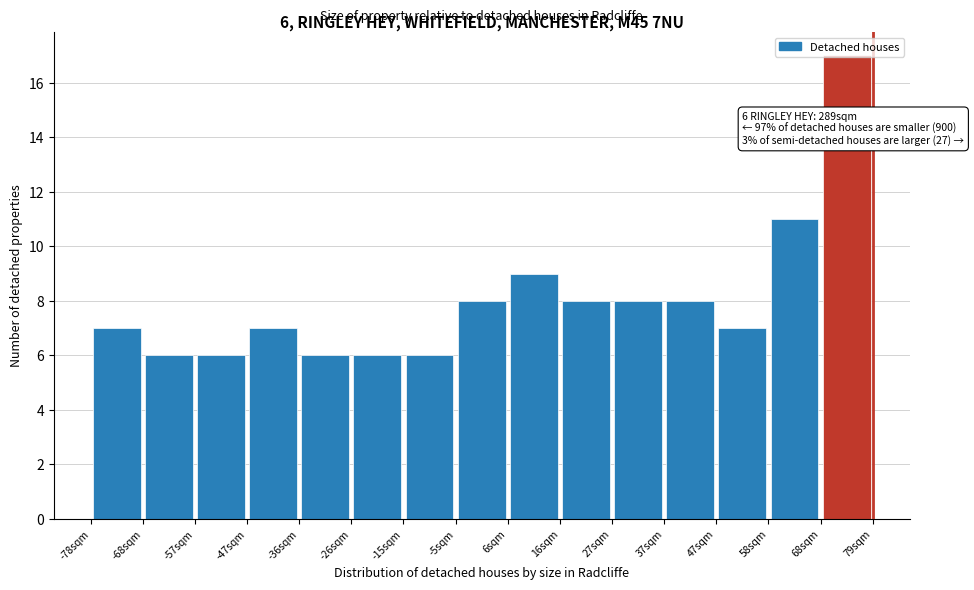

Which range on the x-axis has the tallest bar?

68 to 78